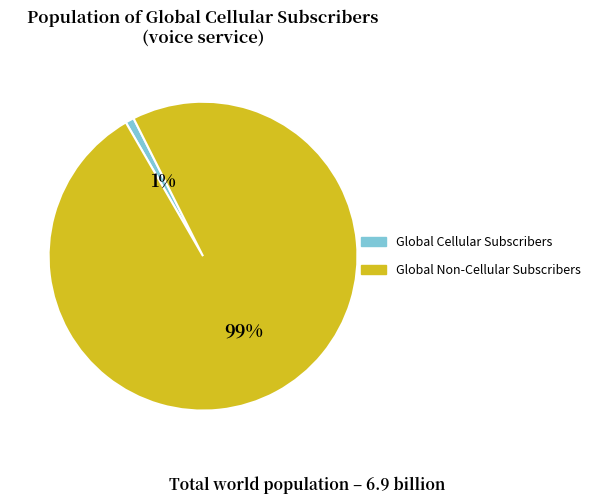

Does any single category account for the majority?

Yes